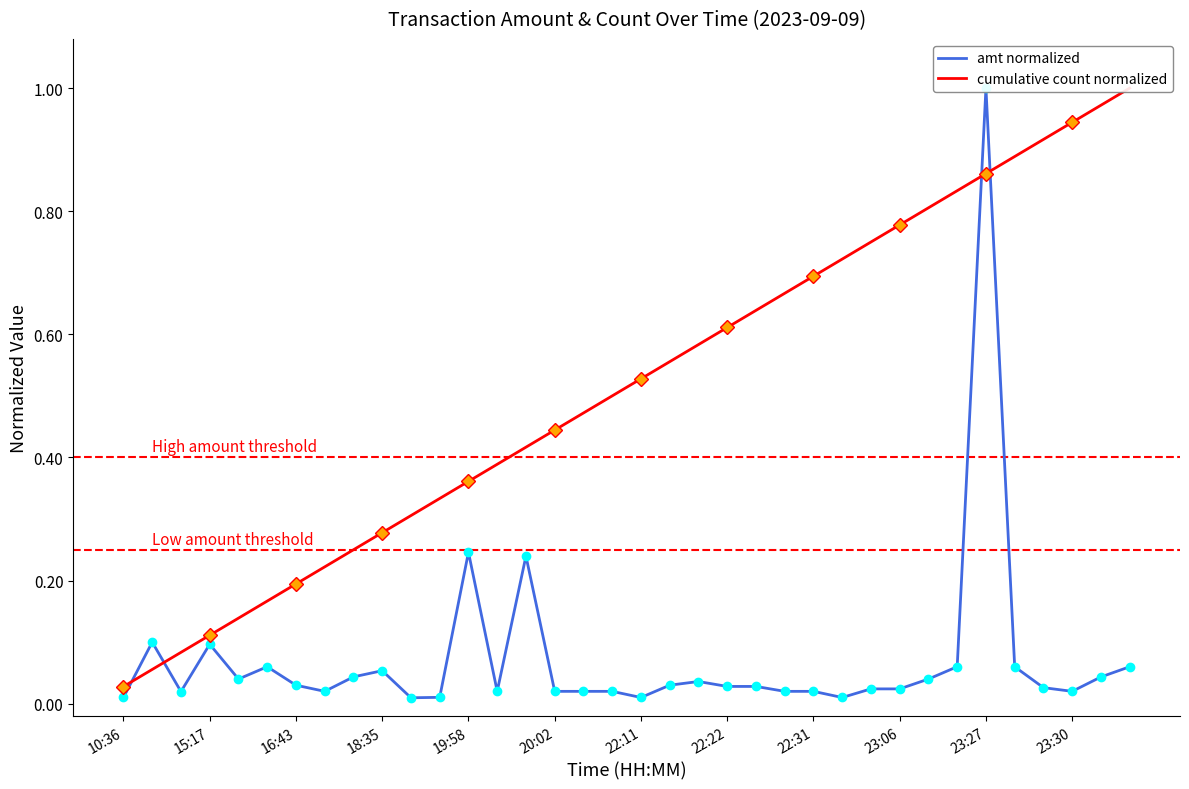

How many interior local peaks does the amt normalized series have?

8